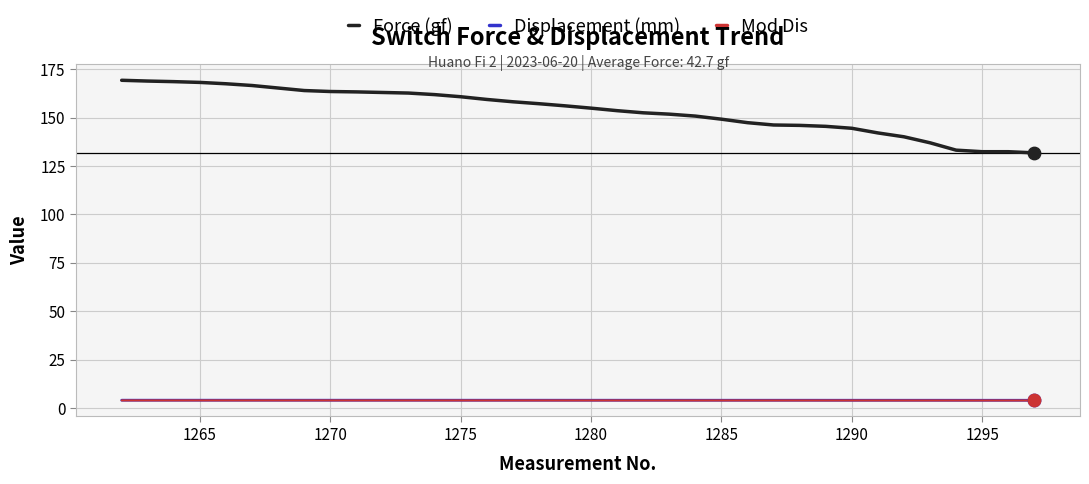

Which series has the widest spread of values?

Force (gf)